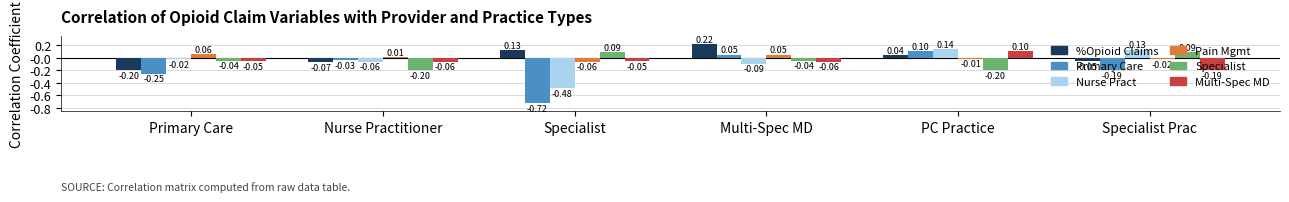

What is the lowest value of the %Opioid Claims series?

-0.2